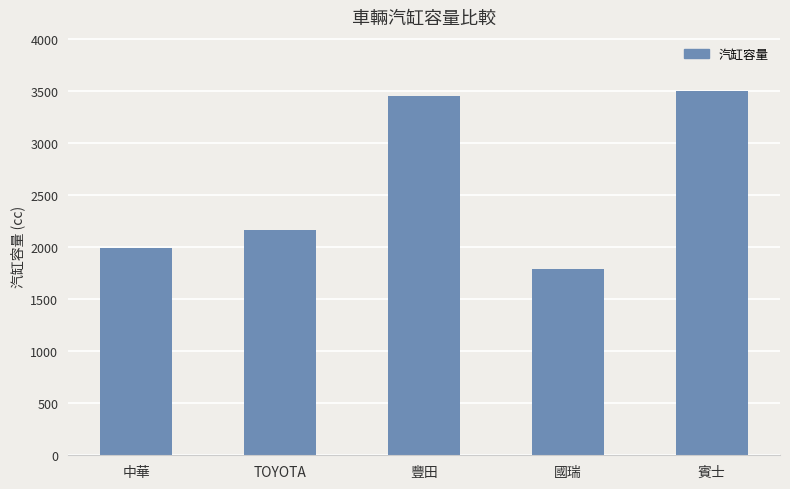

What is the sum of the values at TOYOTA and 賓士?

5662